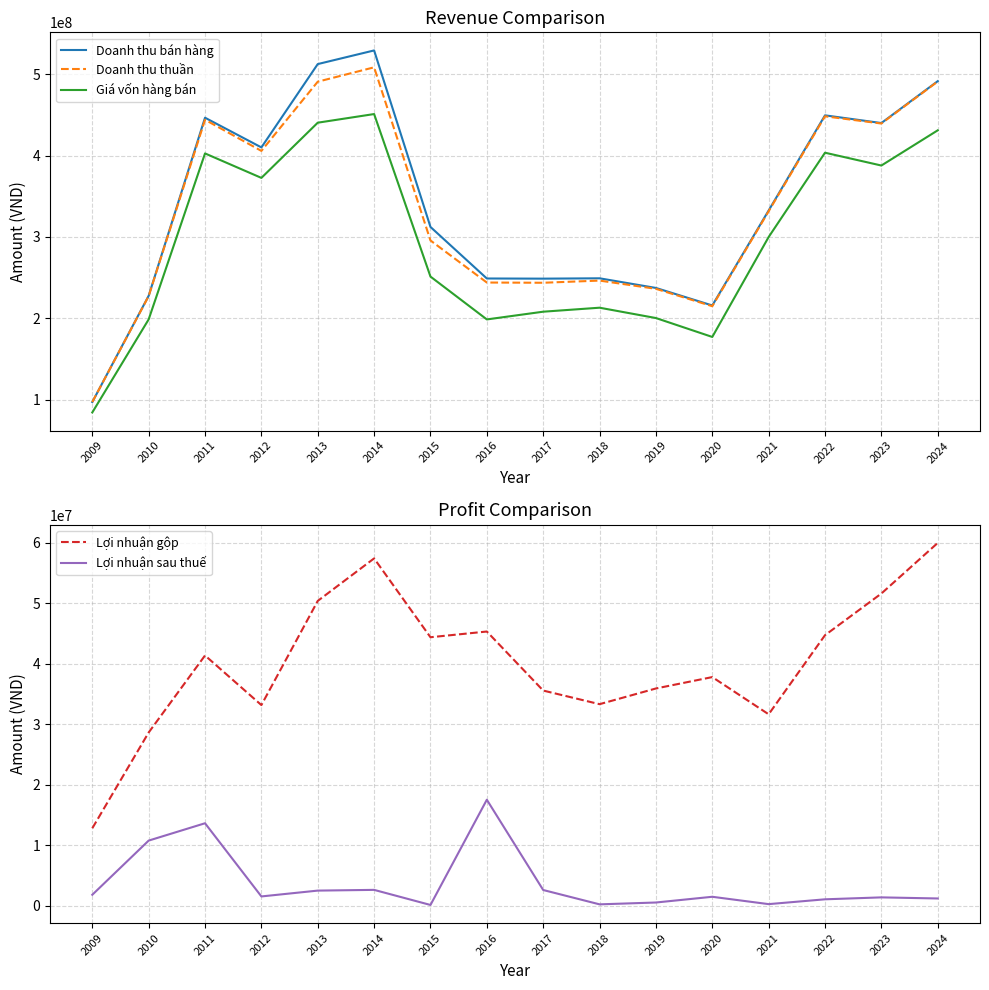

At which category is the sum across all series the highest?

2014